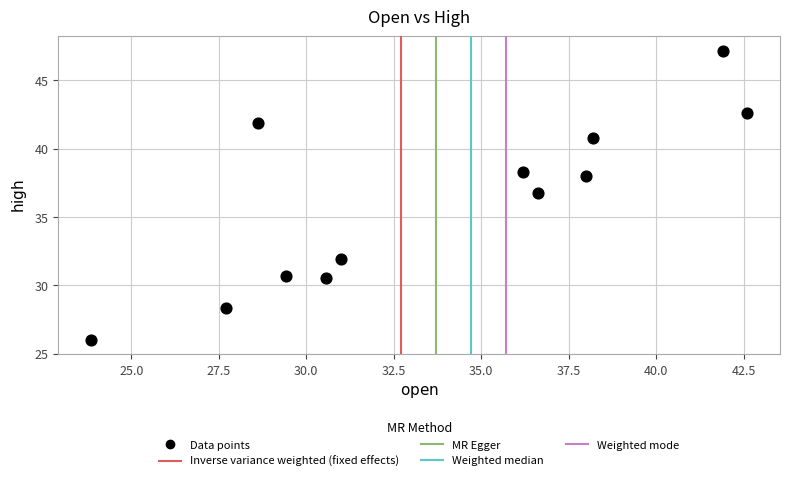

What is the range of Y values (max minus min)?

21.2